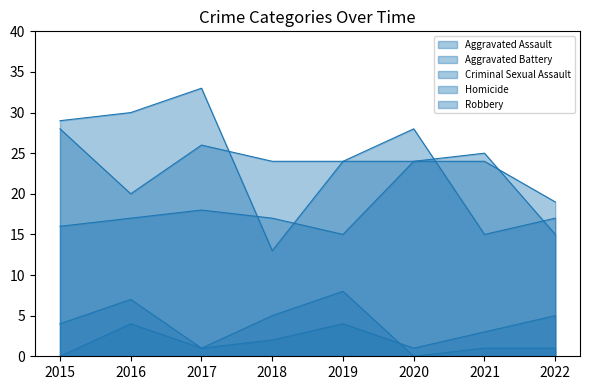

The value of Aggravated Battery at 2019 is 9. True or false?

False